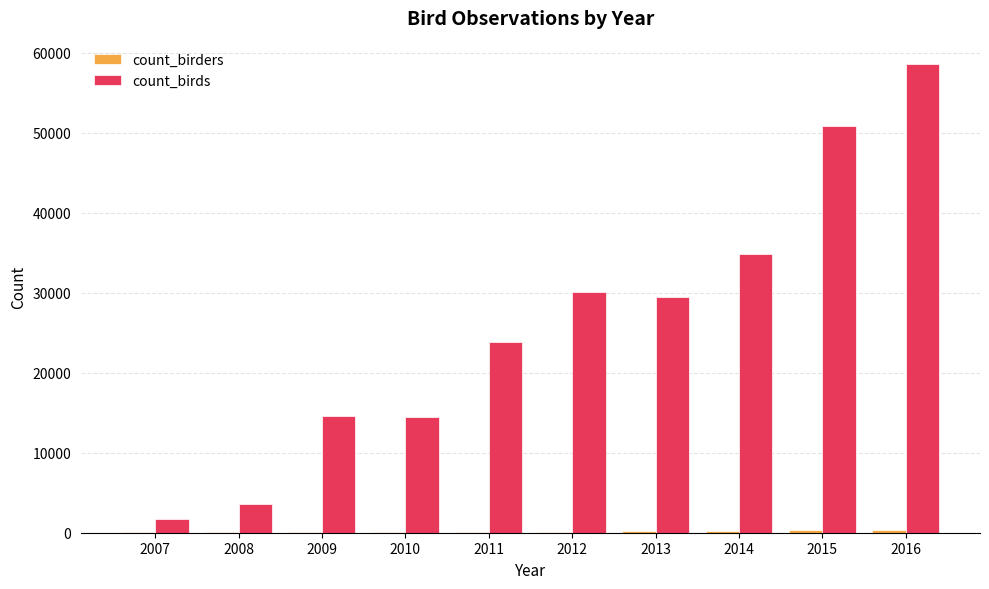

What is the maximum value shown in the chart?

58557